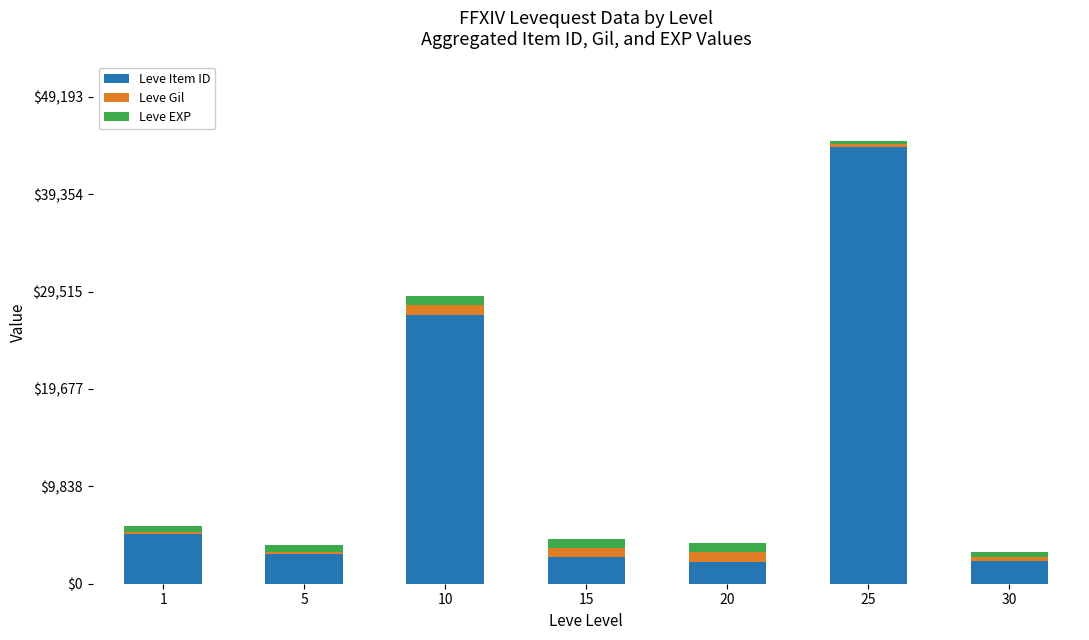

At which category is the sum across all series the highest?

25